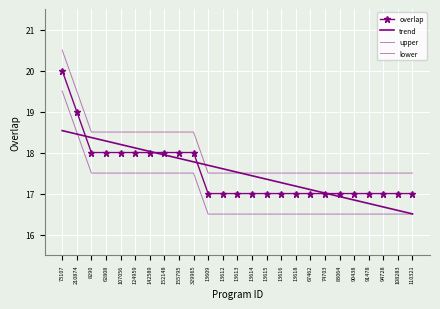

True or false: lower has more than 0 points higher than both neighbors.

False